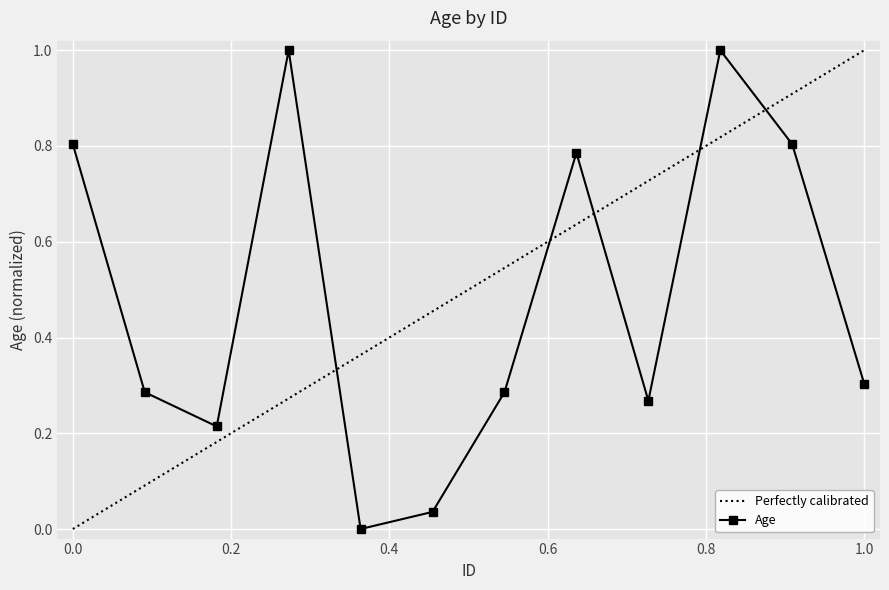

What is the difference between the maximum and minimum values in the Perfectly calibrated series?

1.0